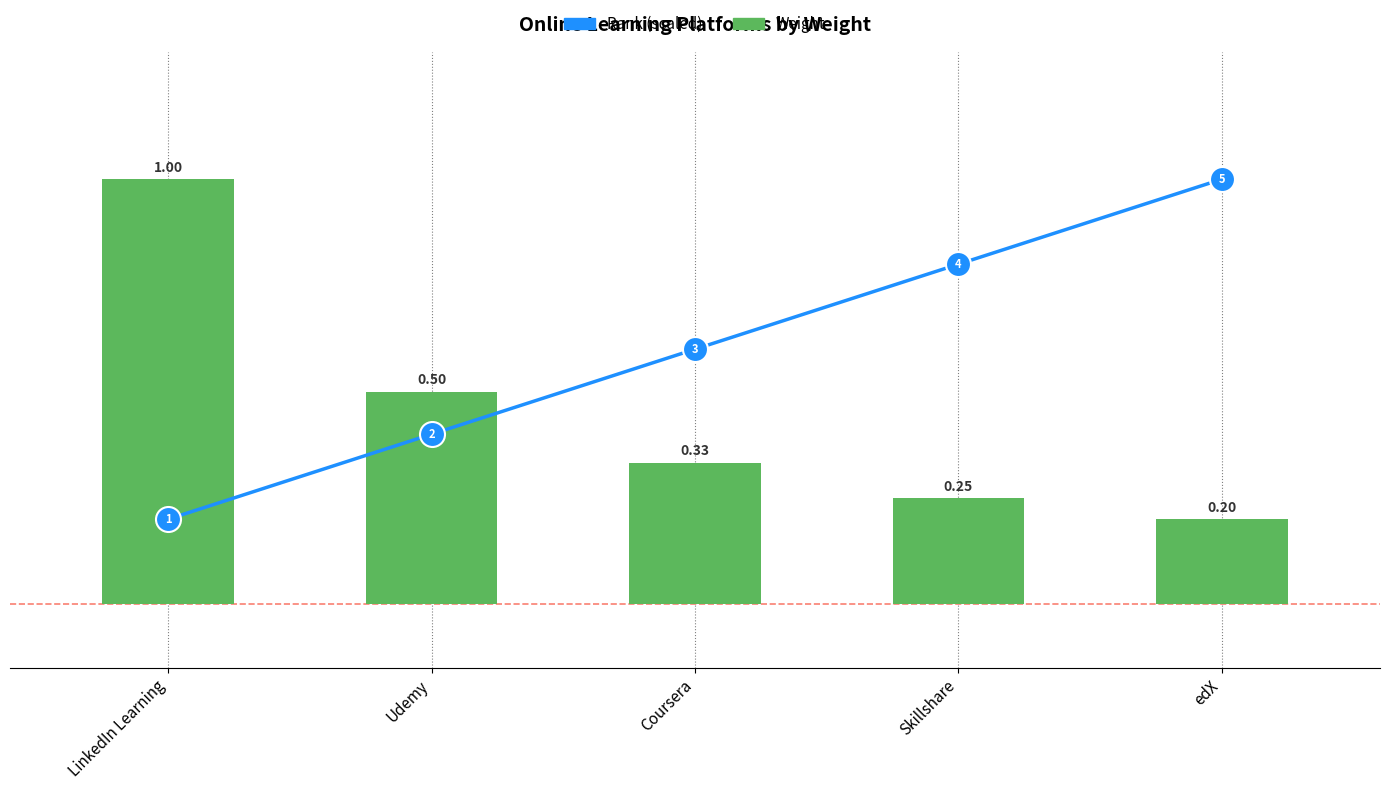

What is the lowest value of the Rank (scaled) series?

0.2